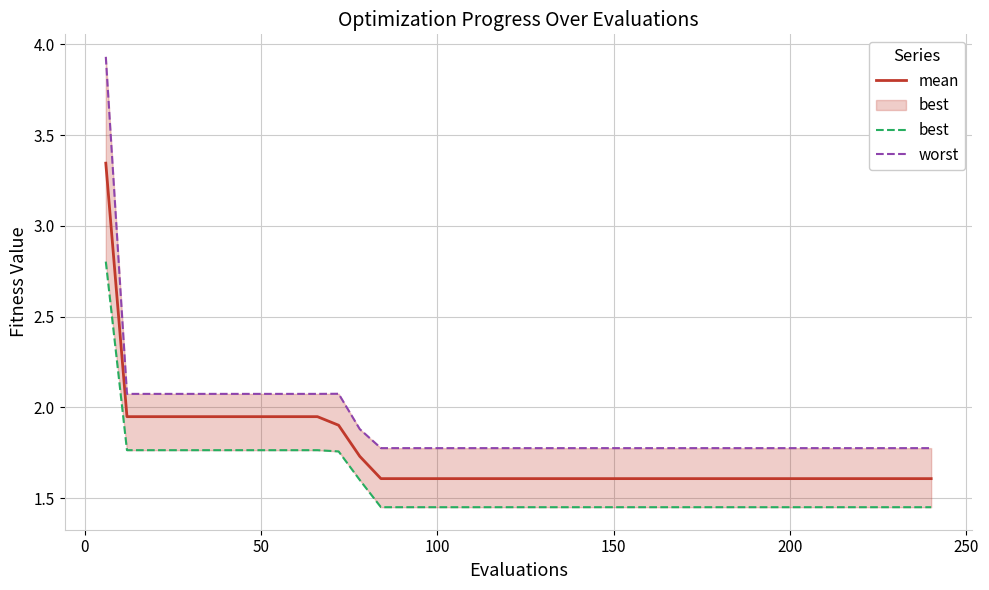

What is the difference between the maximum and second lowest values in the best series?

1.4